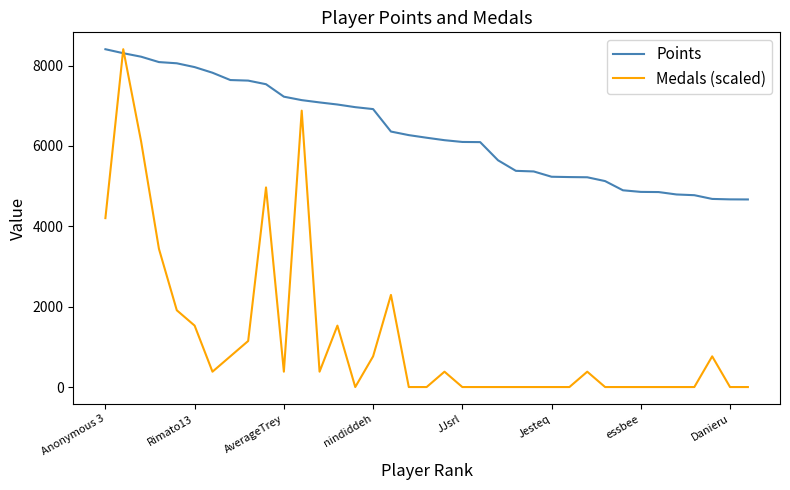

Which series has the largest range (max minus min)?

Medals (scaled)